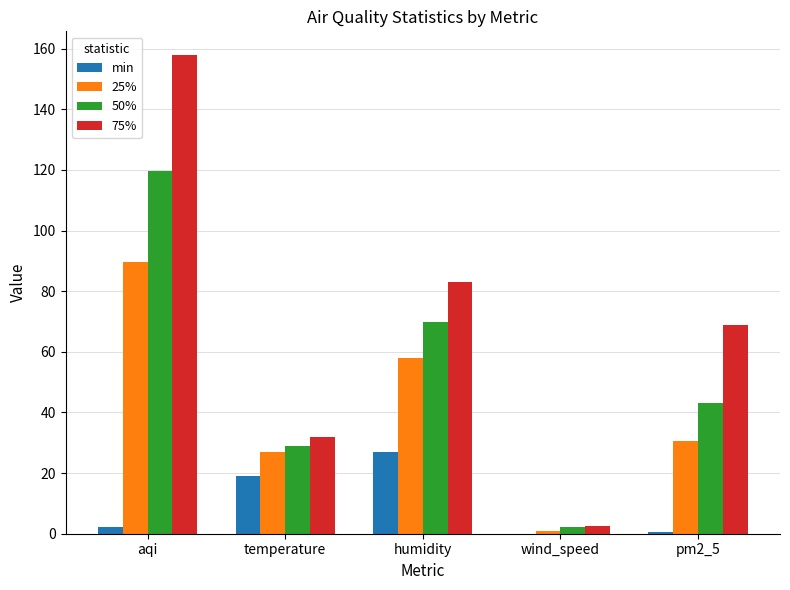

How many data points in 25% are above 30?

3